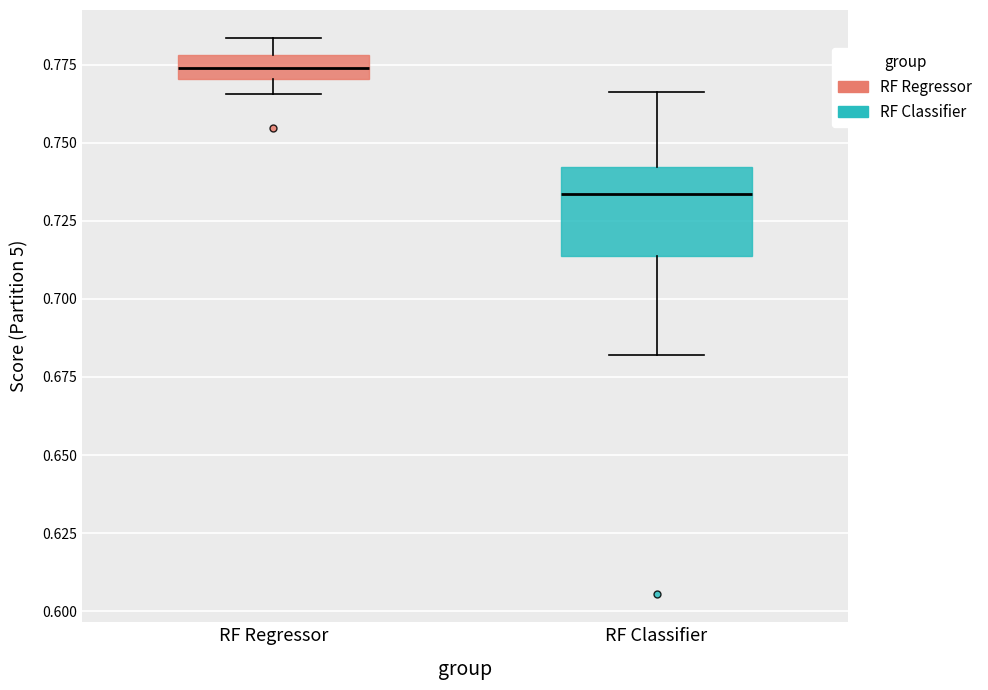

Reading left to right, read every box against the y-axis: the position of its median line, the range the box covers, and the ends of its whiskers. The values are not printed on the chart, so give them approximately, as read against the axis.

RF Regressor: median 0.775, box 0.770 to 0.780, whiskers 0.765 to 0.785
RF Classifier: median 0.735, box 0.715 to 0.740, whiskers 0.680 to 0.765